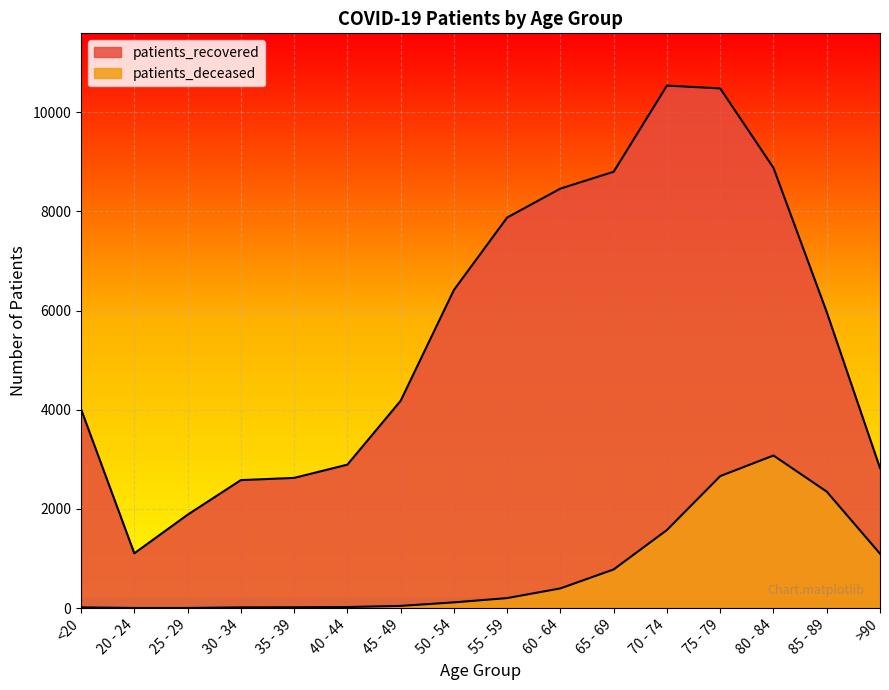

Where does the patients_deceased series first go above 202?

60 - 64